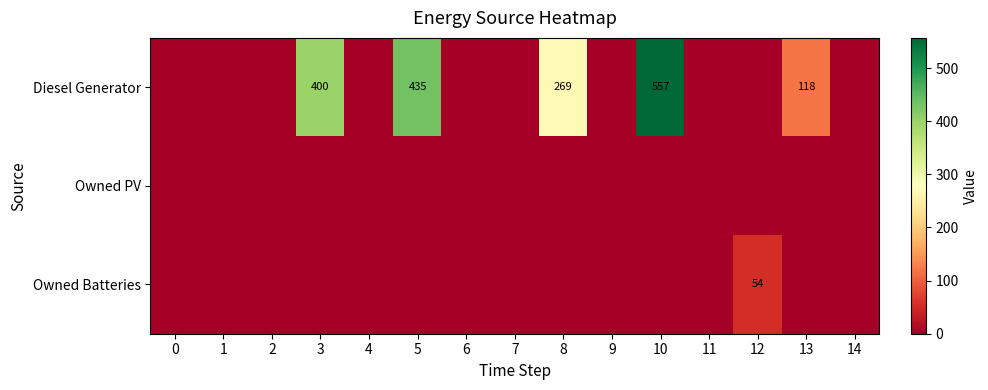

At which category is the sum across all series the highest?

10